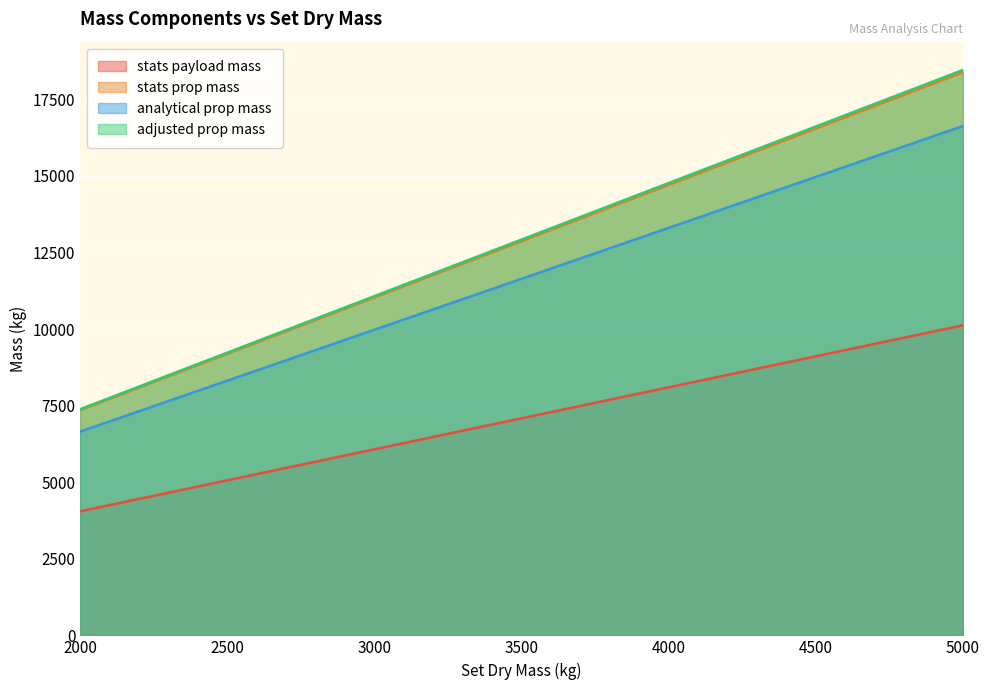

The stats prop mass series shows 7846.8 at 3300. True or false?

False